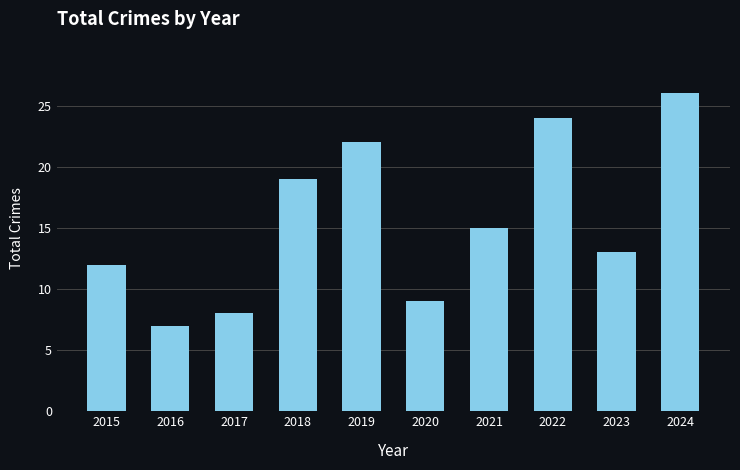

How many bars are there in total?

10